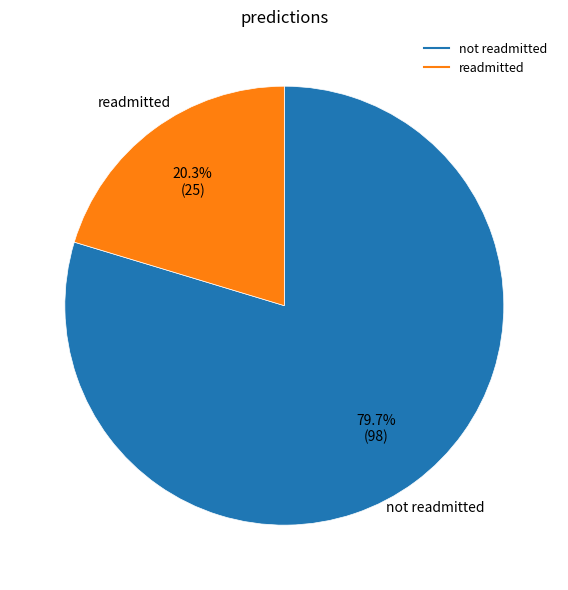

Is there any slice that represents more than half of the pie?

Yes